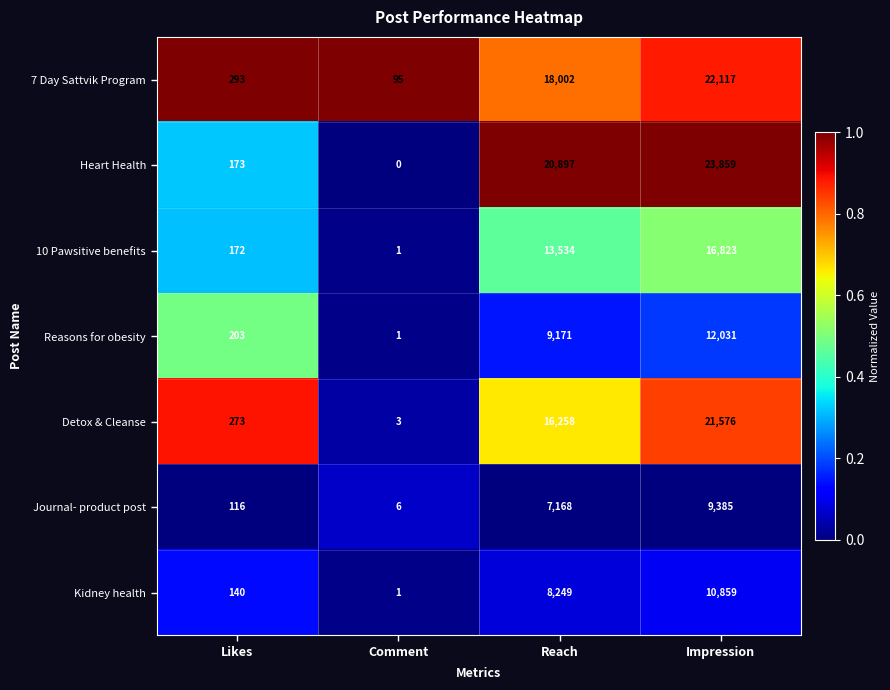

How many categories are shown in the chart?

4